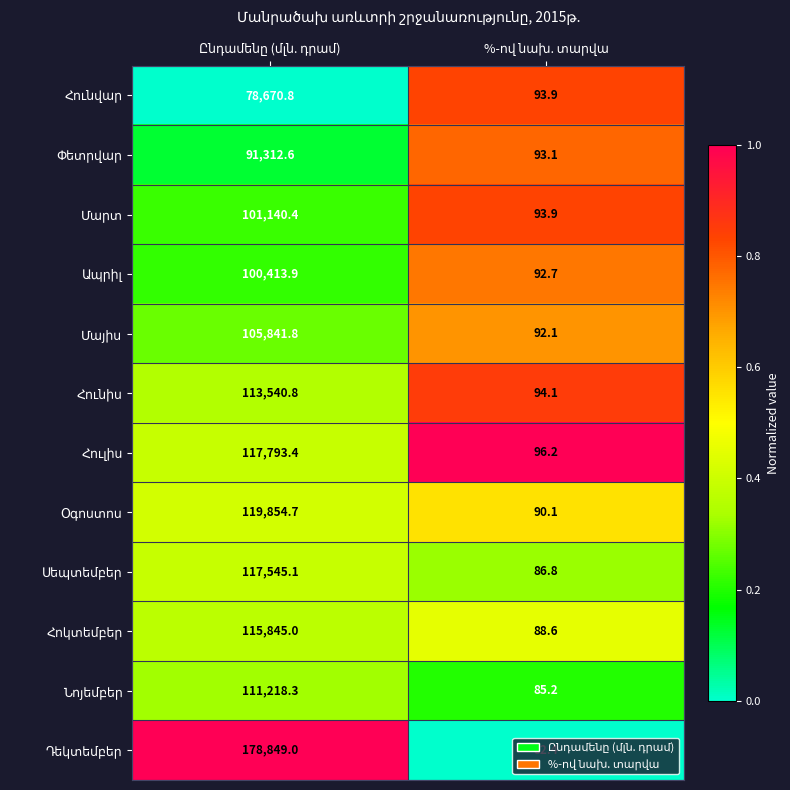

What is the minimum value shown in the chart?

82.4